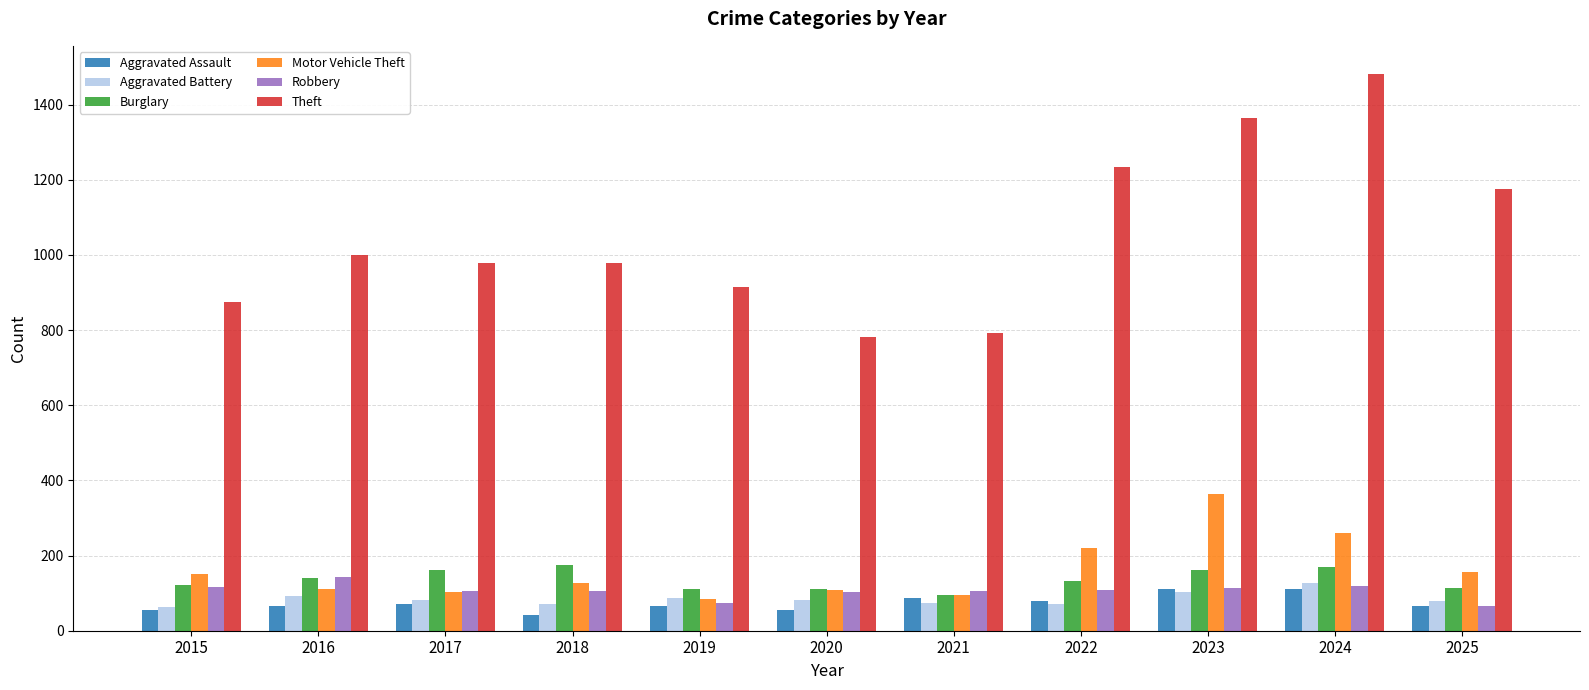

How many groups of bars are there?

11